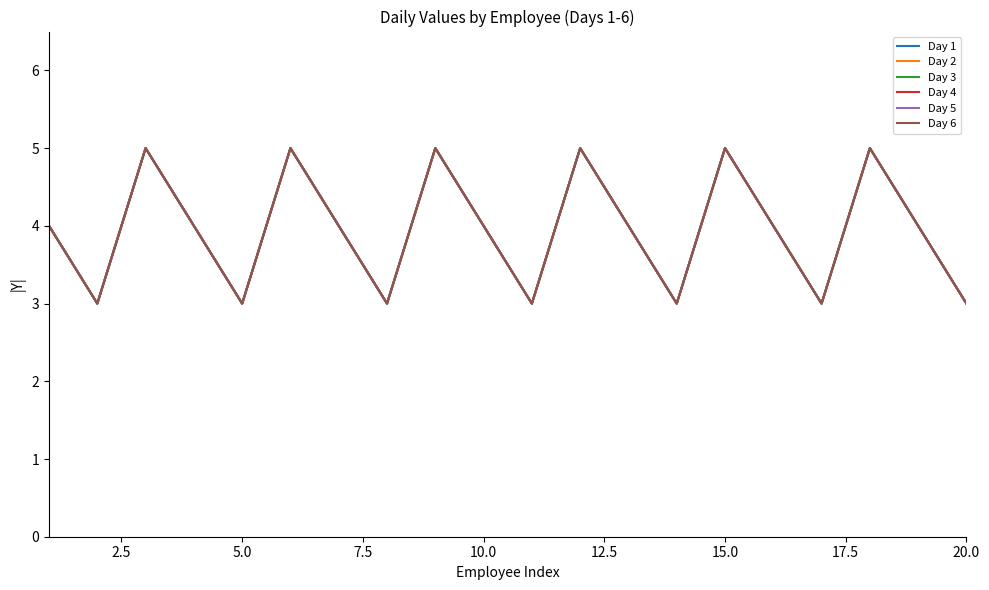

At how many categories does at least one series exceed 4?

6